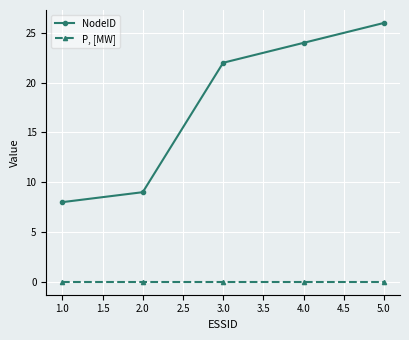

Does the chart display data point markers on the line(s)?

Yes